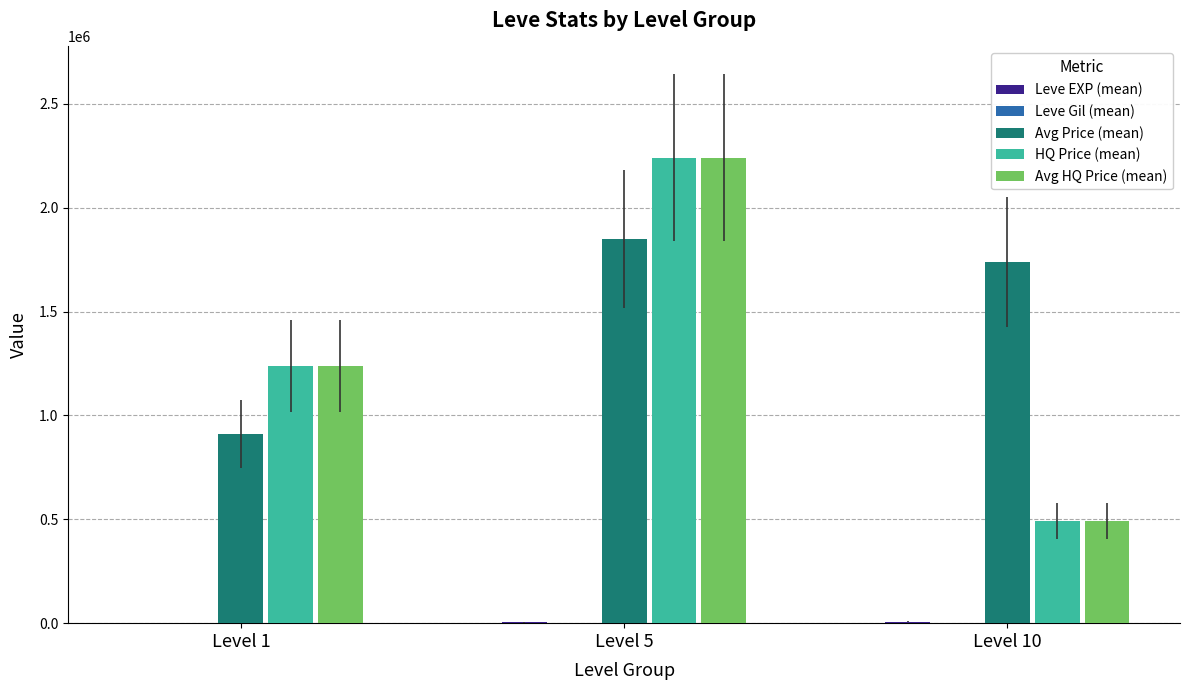

How many distinct data groups are displayed?

5